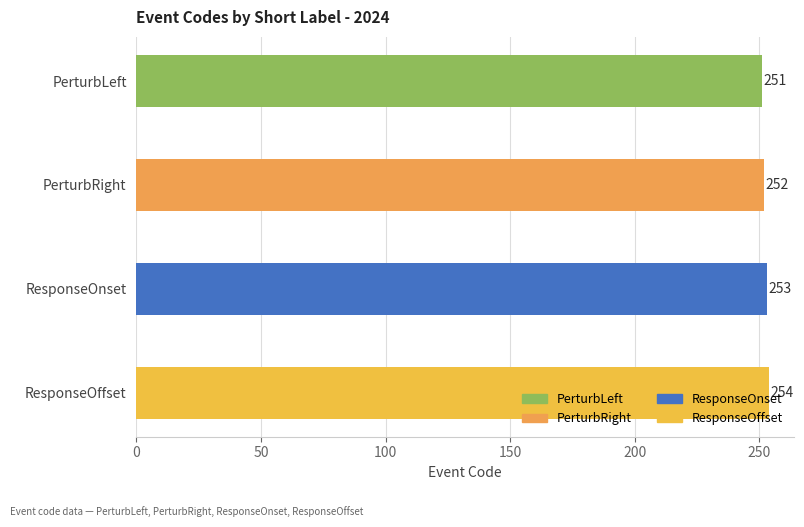

How many data points does each series have?

4